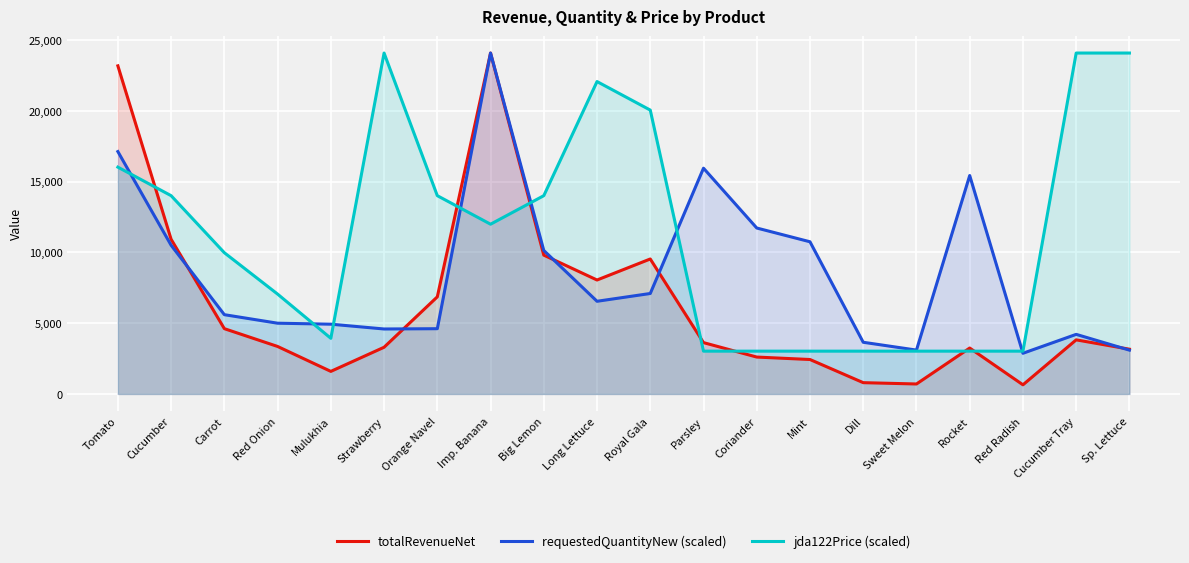

Which series has the largest total across all categories?

jda122Price (scaled)